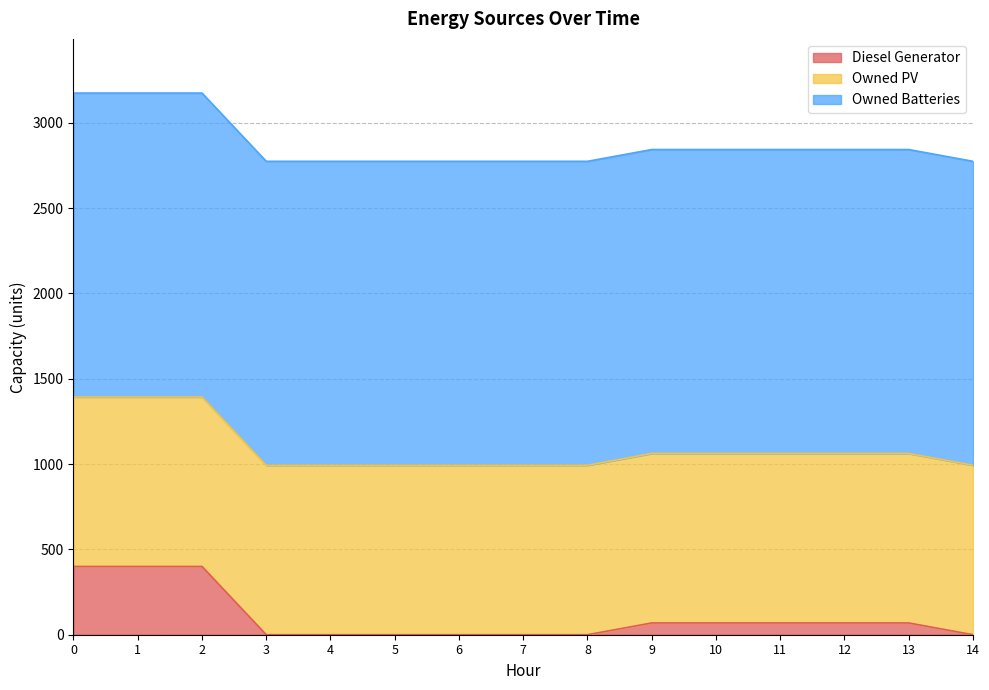

What are all the series names shown in the legend?

Diesel Generator, Owned PV, Owned Batteries